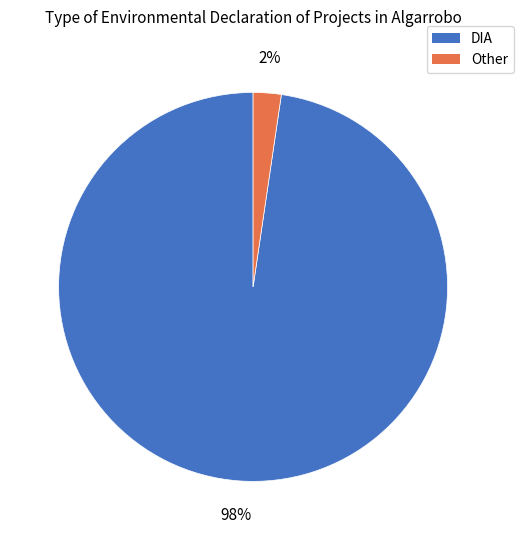

How many slices are in this pie chart?

2